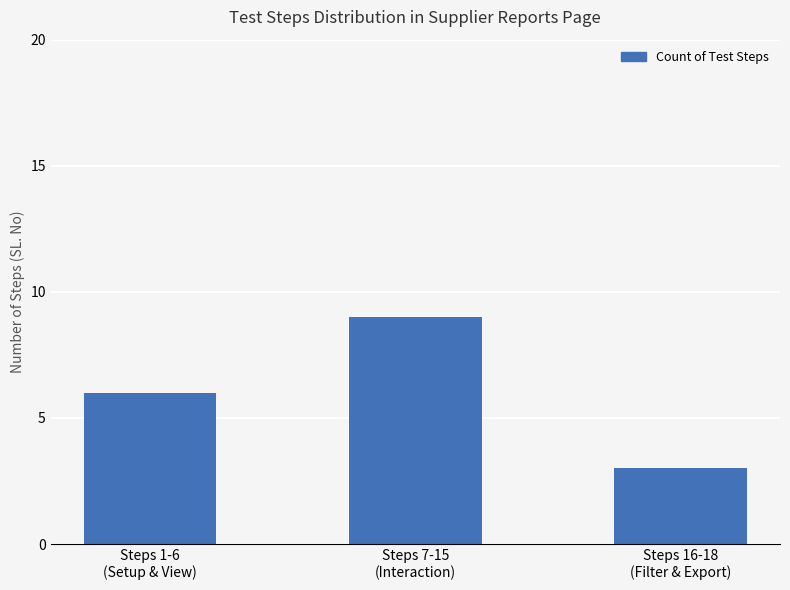

What is the maximum value shown in the chart?

9